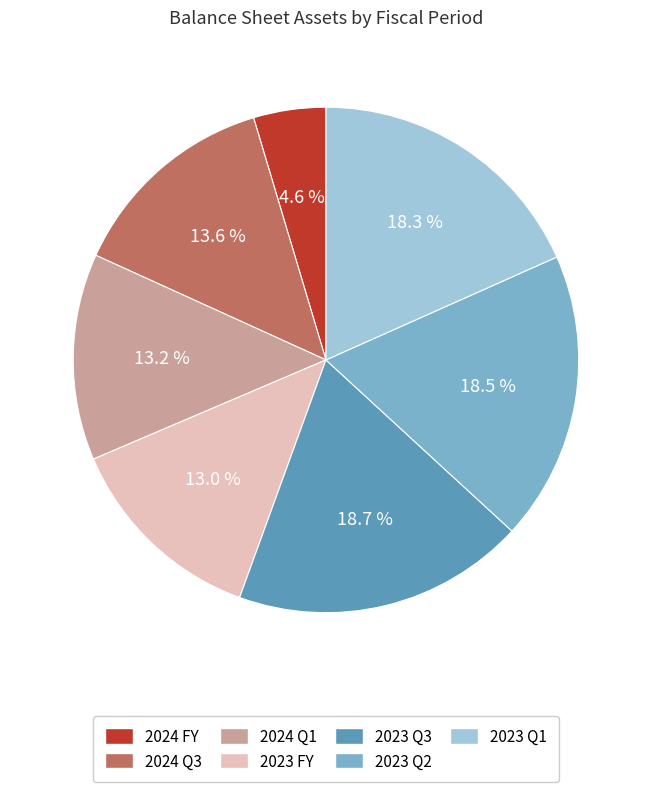

What percentage is the 2023 Q3 slice, to the nearest percent?

19%